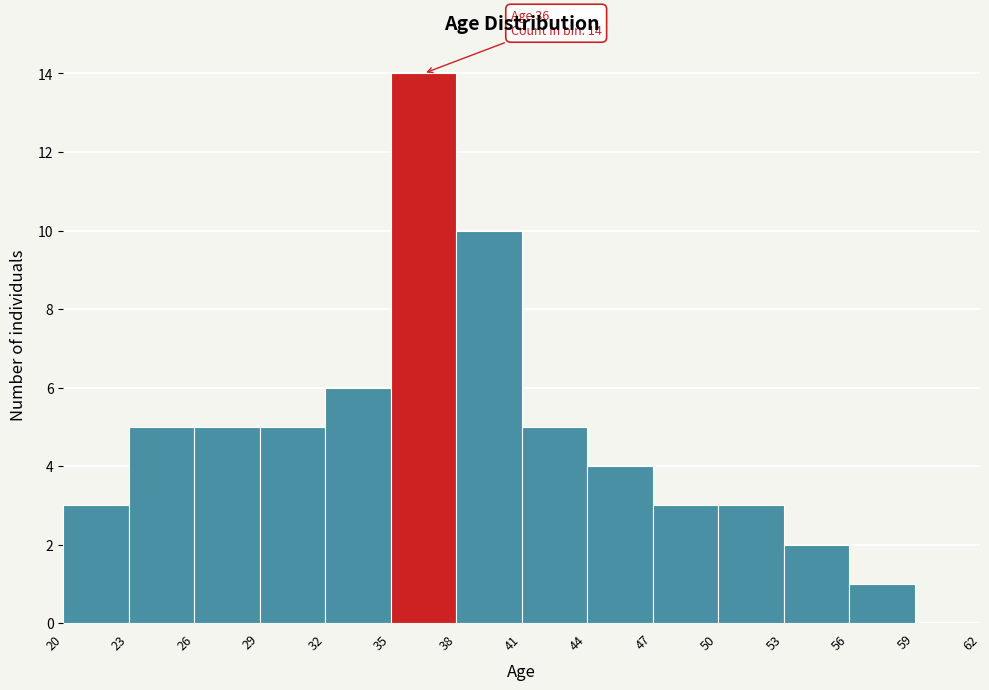

Over which range of the x-axis is the bar tallest?

35 to 38